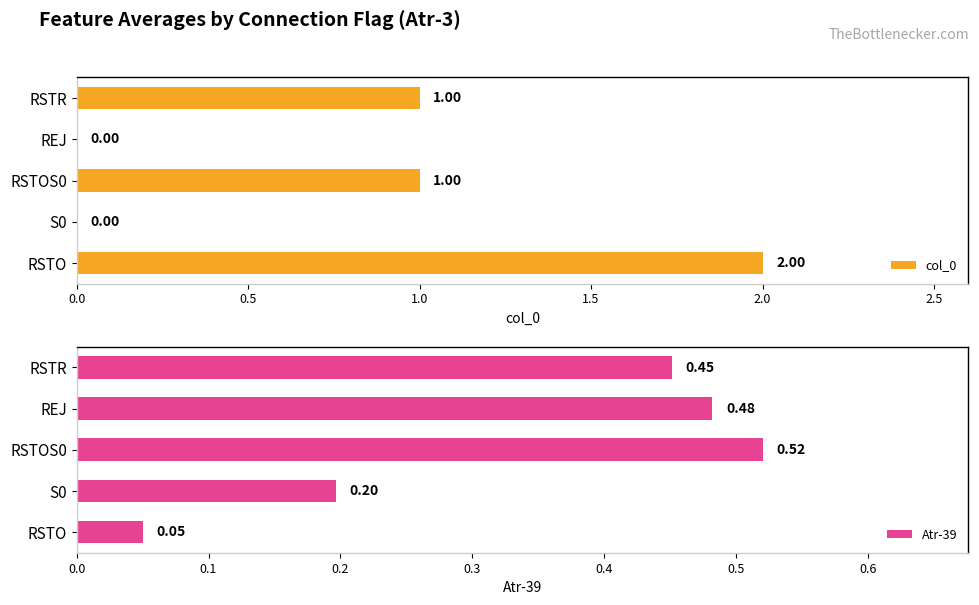

How many data points does each series have?

5